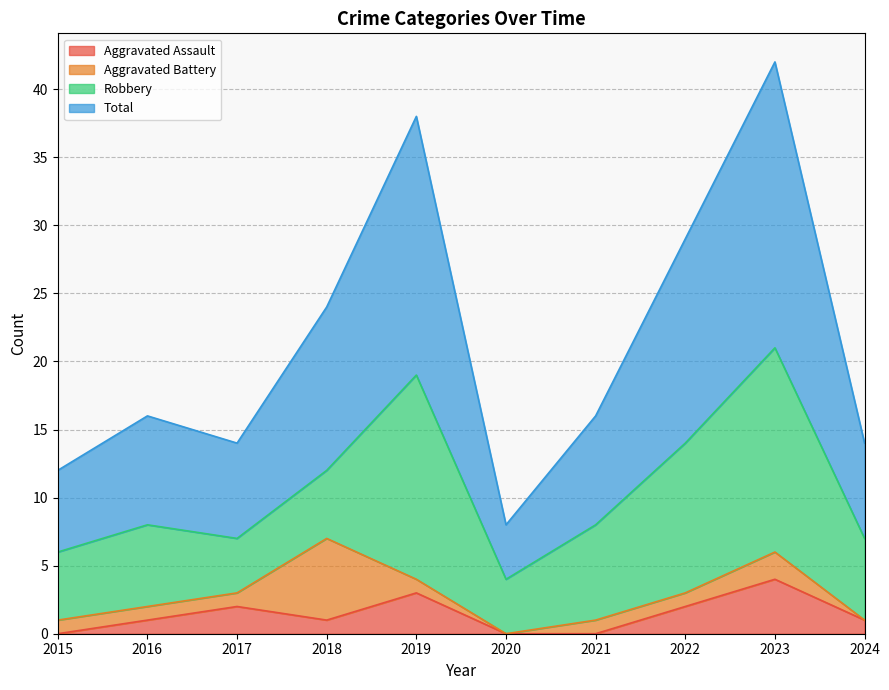

What value does the Aggravated Assault series have at 2022?

2